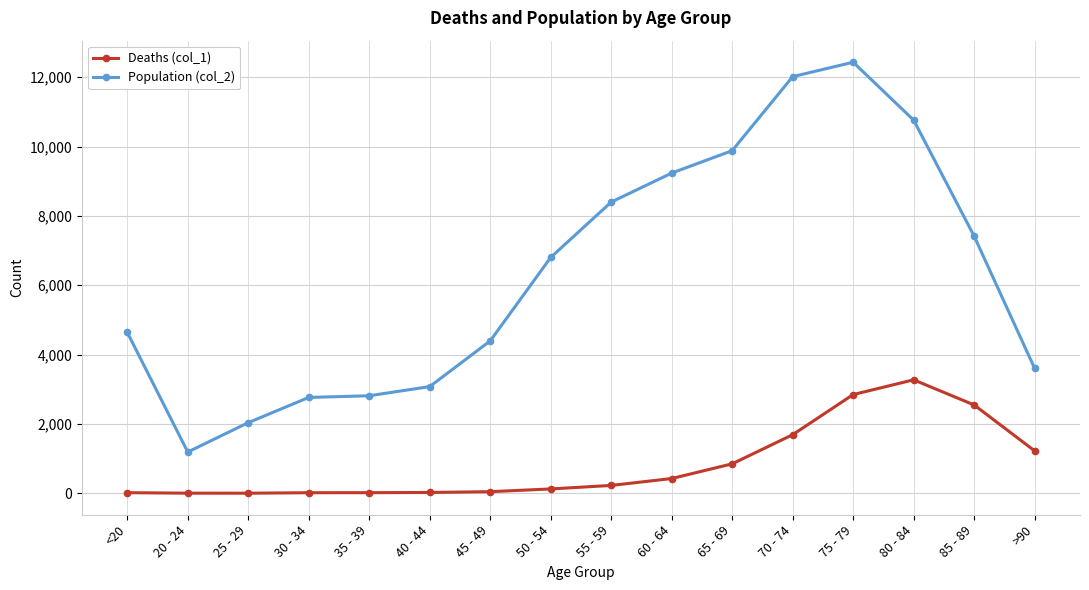

What is the difference between the Population (col_2) values at <20 and 80 - 84?

6123